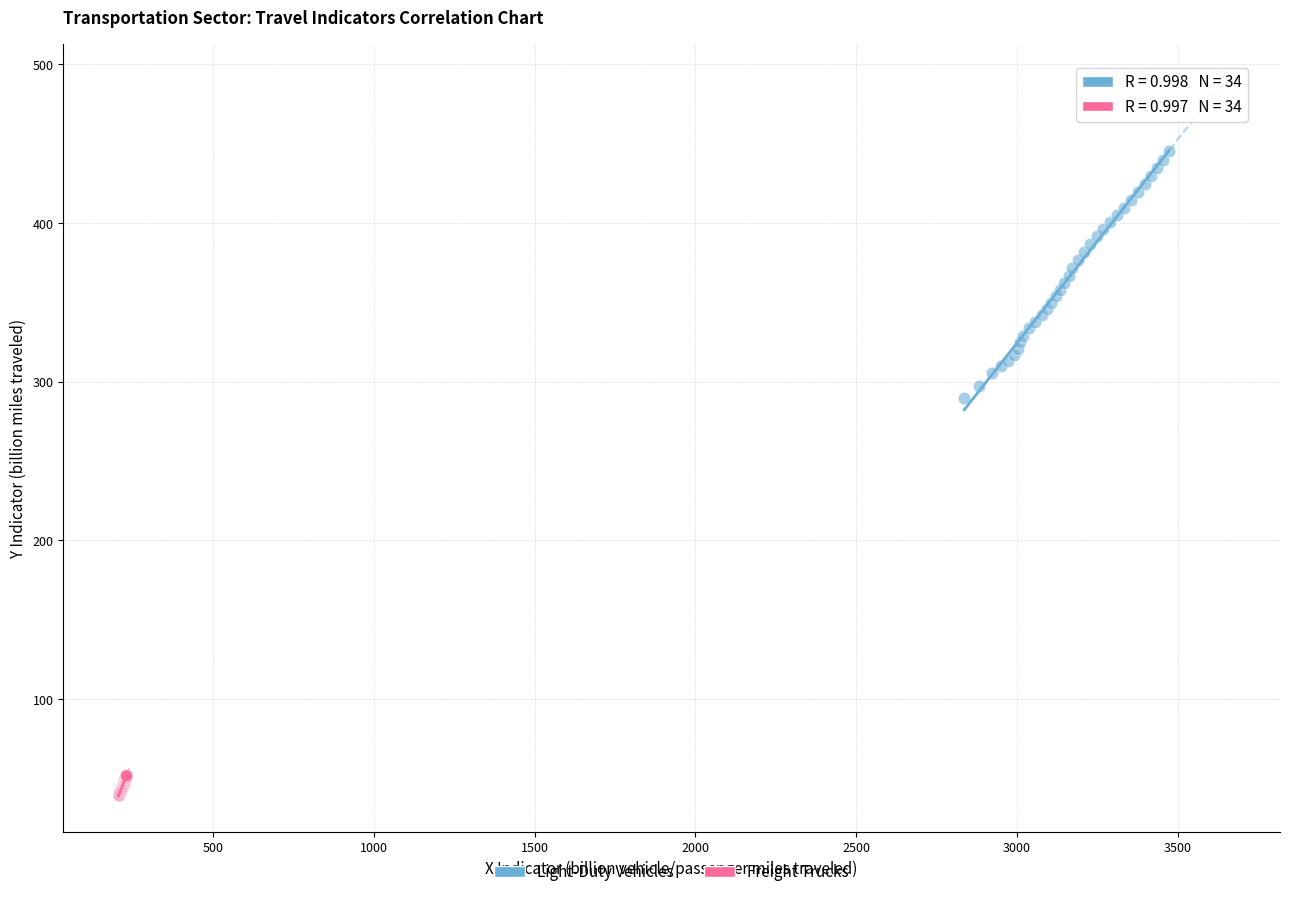

Which series contains the lowest Y value?

Freight Trucks